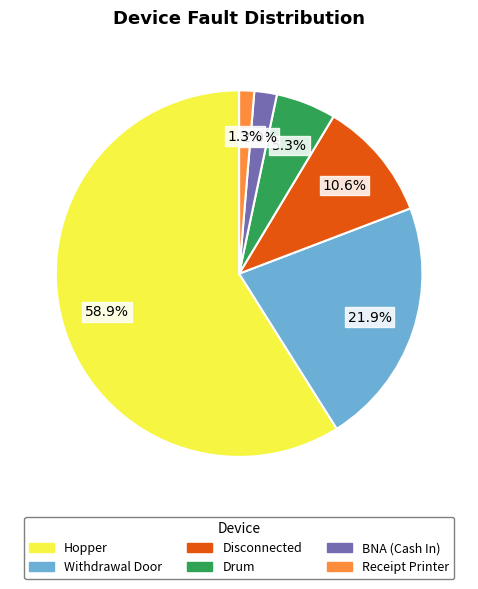

The Hopper slice represents 49% of the pie. True or false?

False